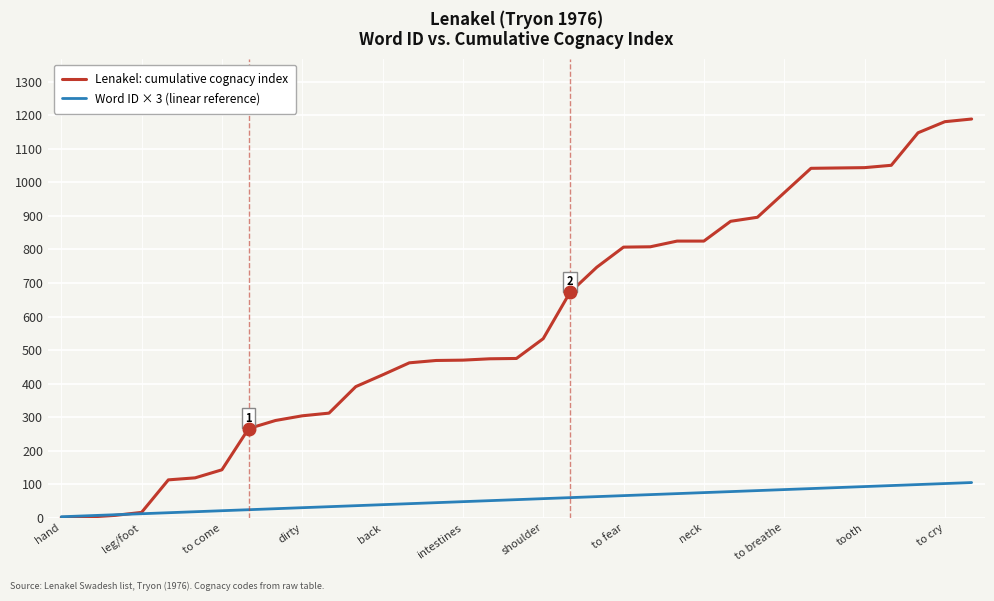

Which series has the widest spread of values?

Lenakel: cumulative cognacy index